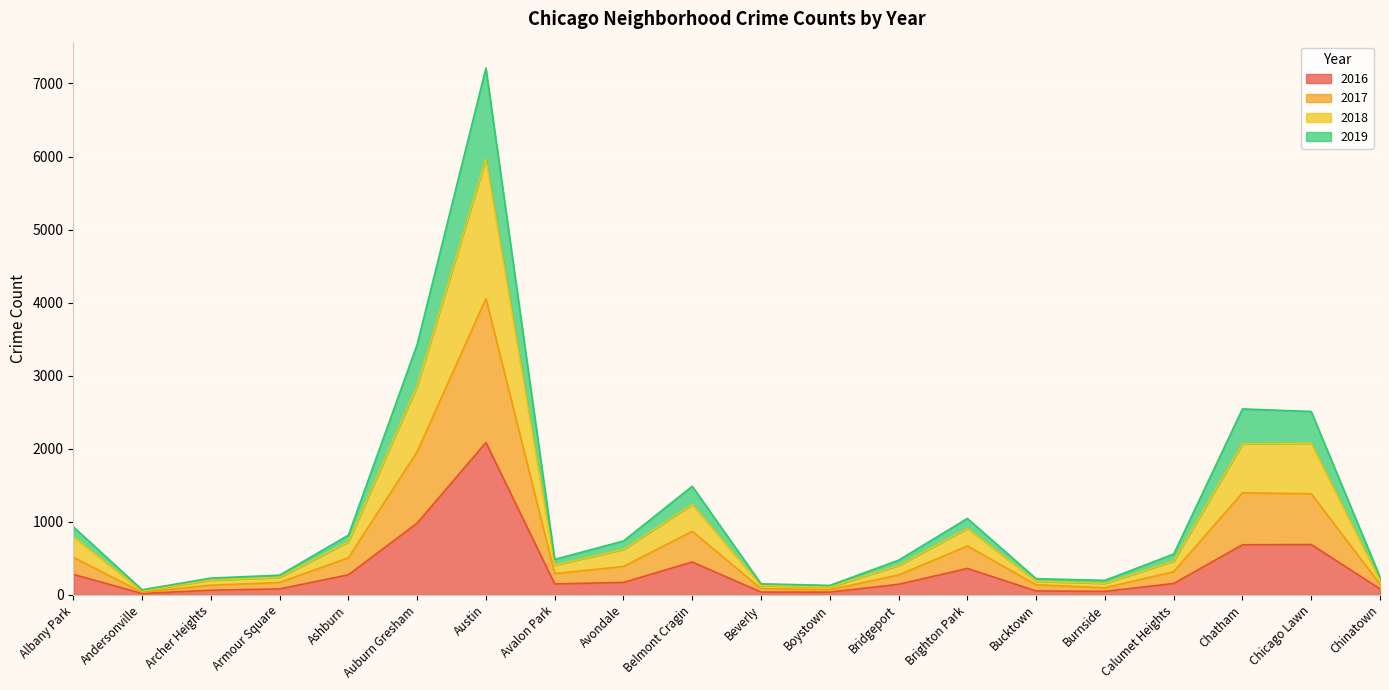

At which category is the sum across all series the highest?

Austin